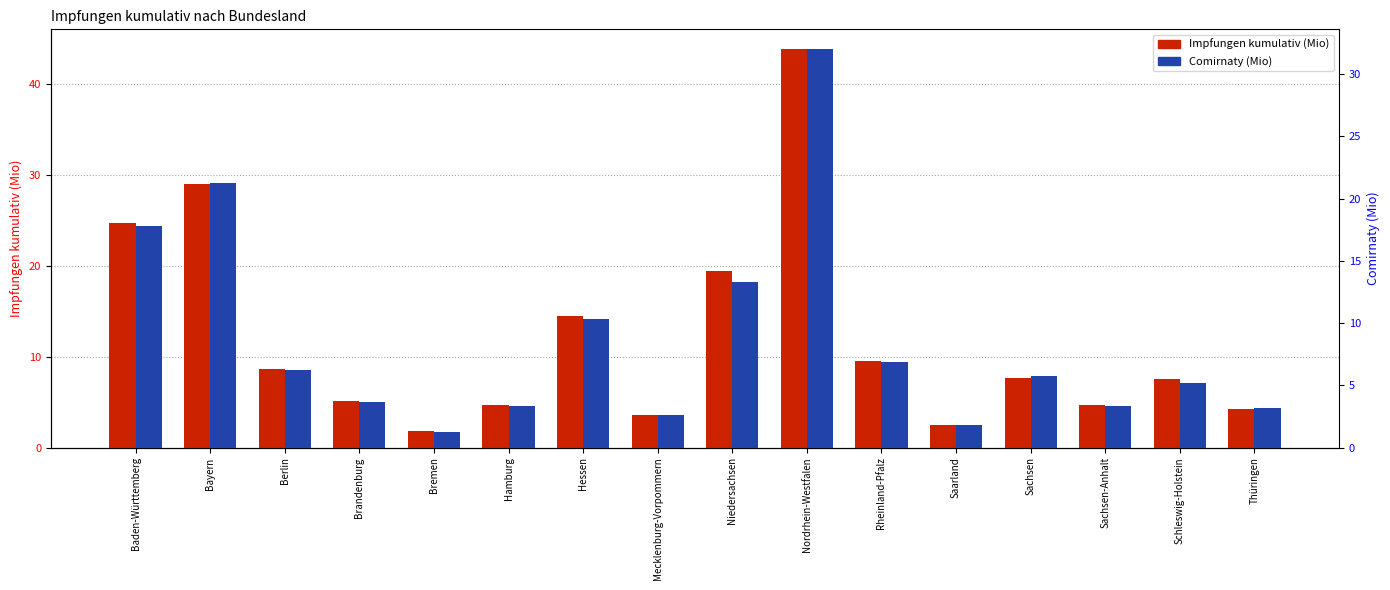

What is the sum of all Impfungen kumulativ (Mio) values?

191.6